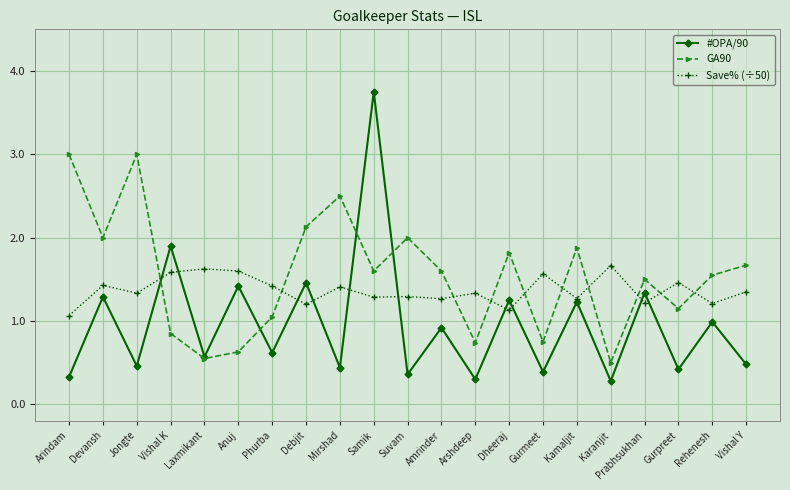

List the series in order of their peak value, highest first.

#OPA/90, GA90, Save% (÷50)